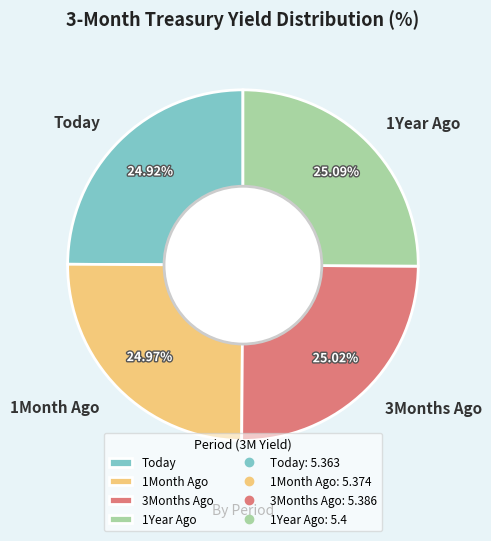

What is the ratio of the value at 1Year Ago to the value at 3Months Ago?

1.0